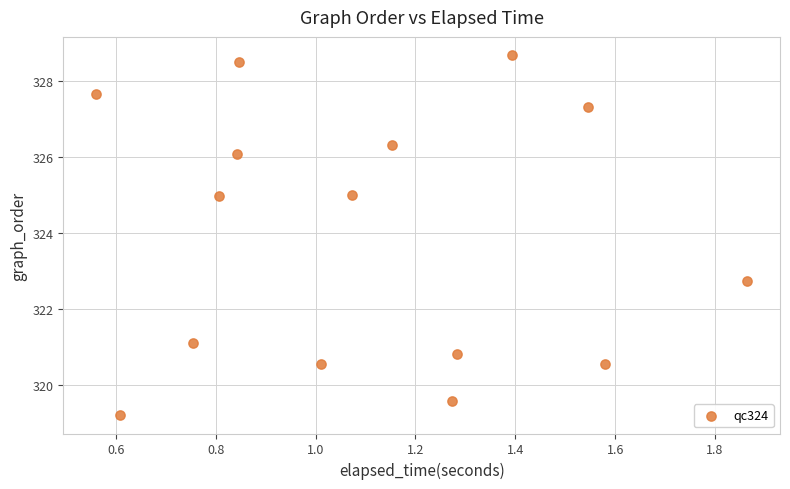

What Y value in the scatter plot is closest to 323?

322.7